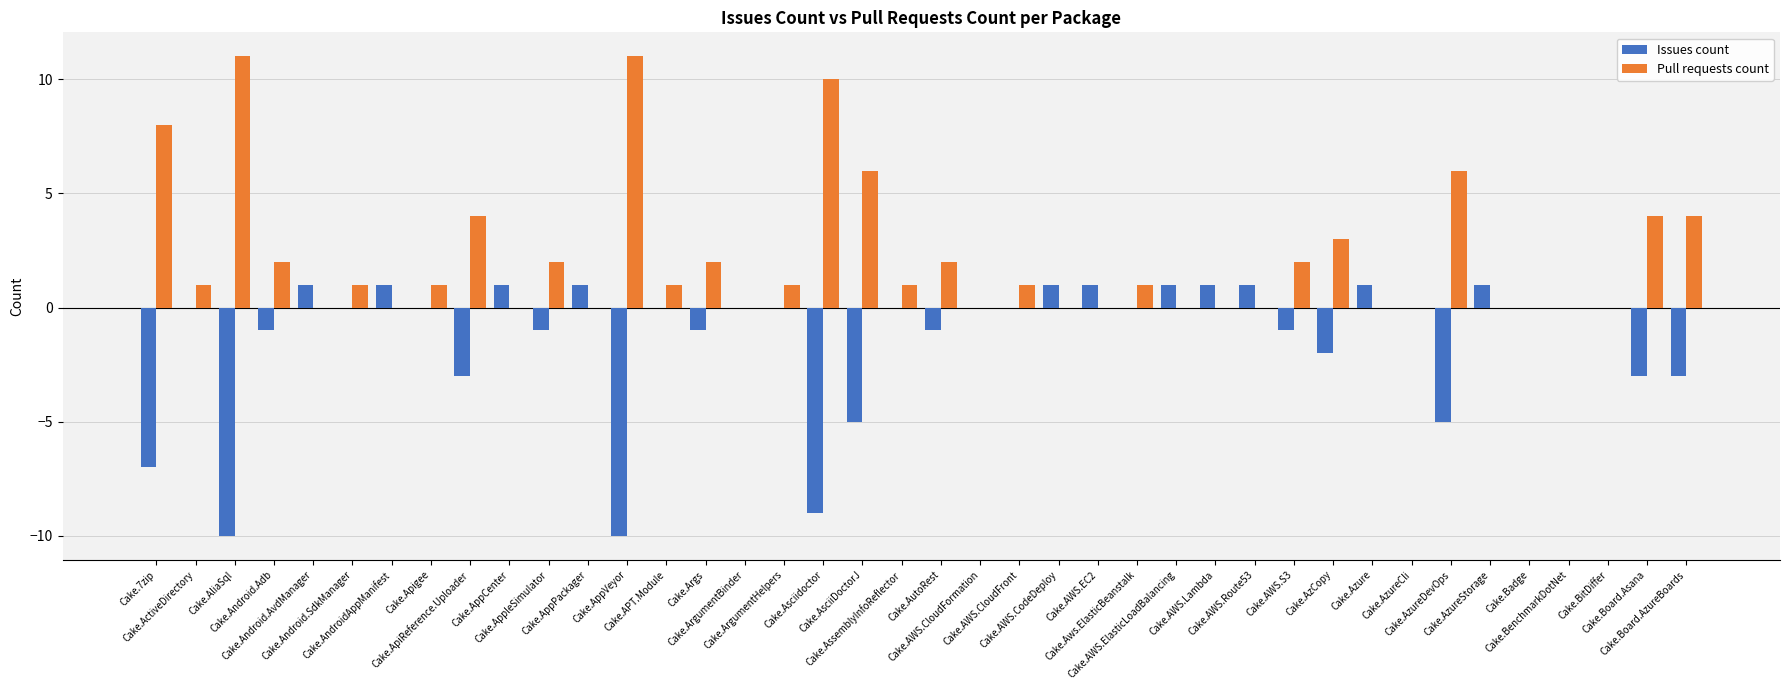

The value of Pull requests count at Cake.Android.AvdManager is 0. True or false?

True